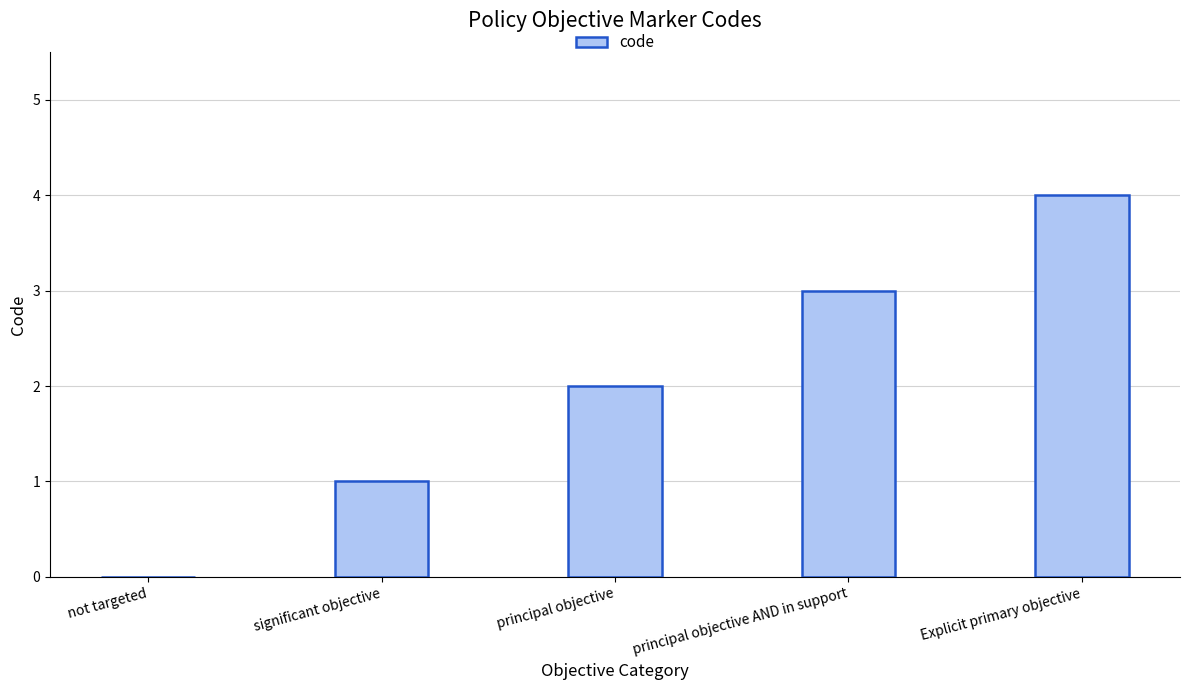

What is the sum of the values at principal objective AND in support and principal objective?

5